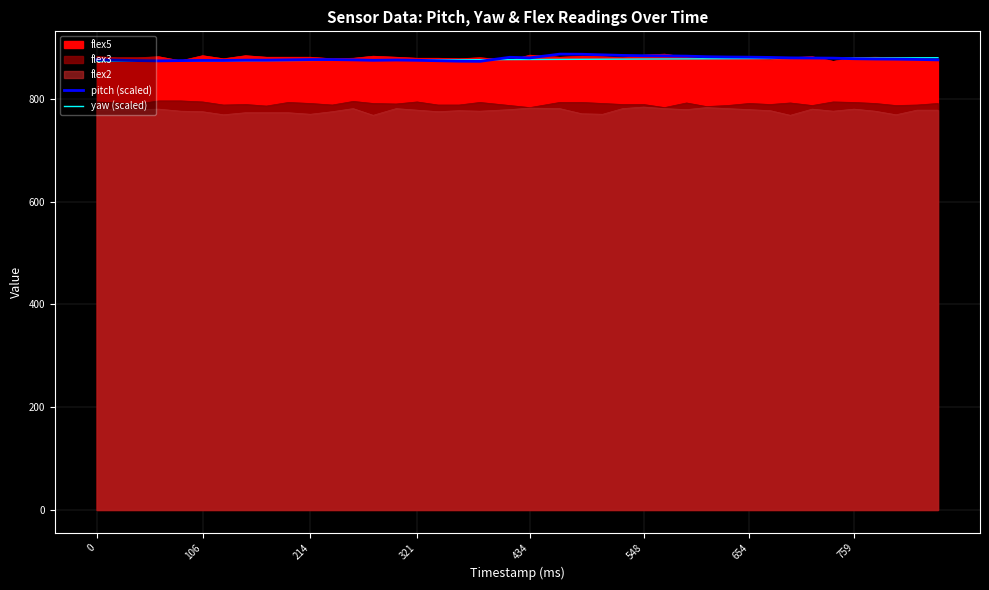

Between 26 and 23, which is larger?

23